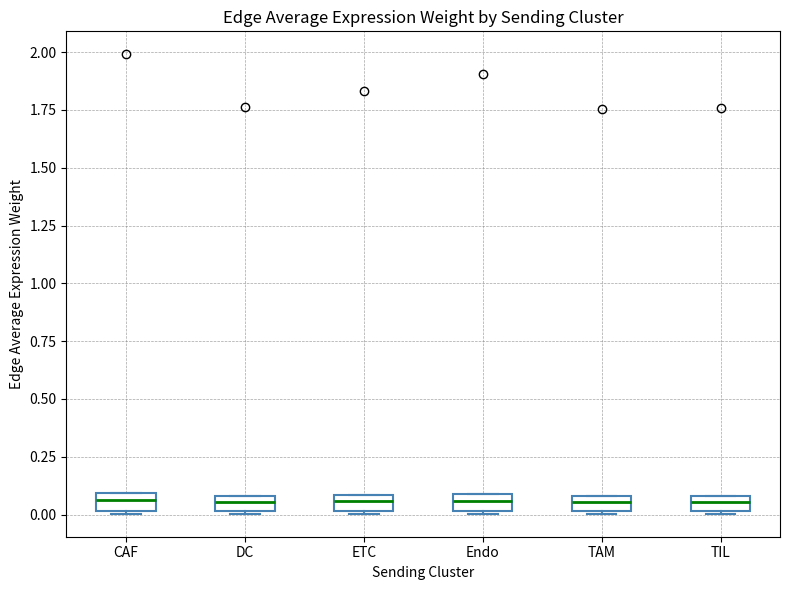

Where is the lower edge of the box for TIL on the y-axis? The values are not printed on the chart, so give them approximately, as read against the axis.

0.00